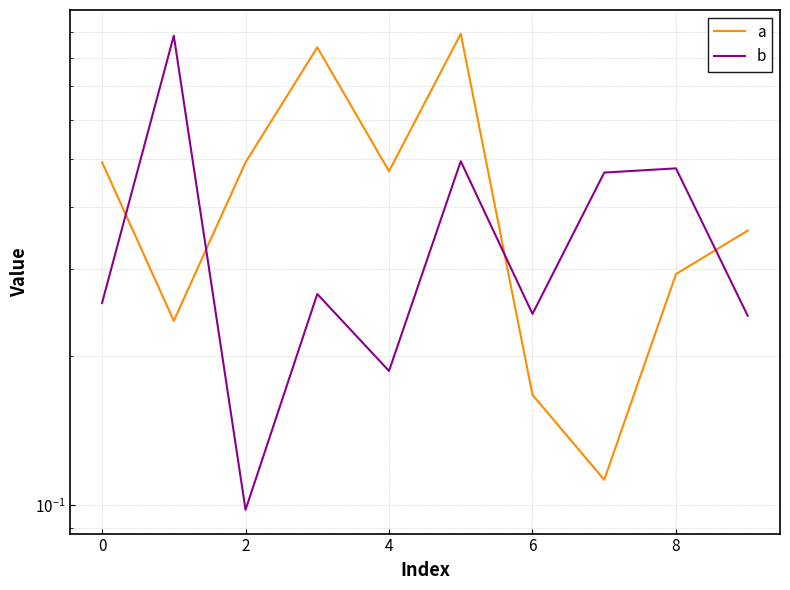

Count the a values in the range 0 to 1.

10